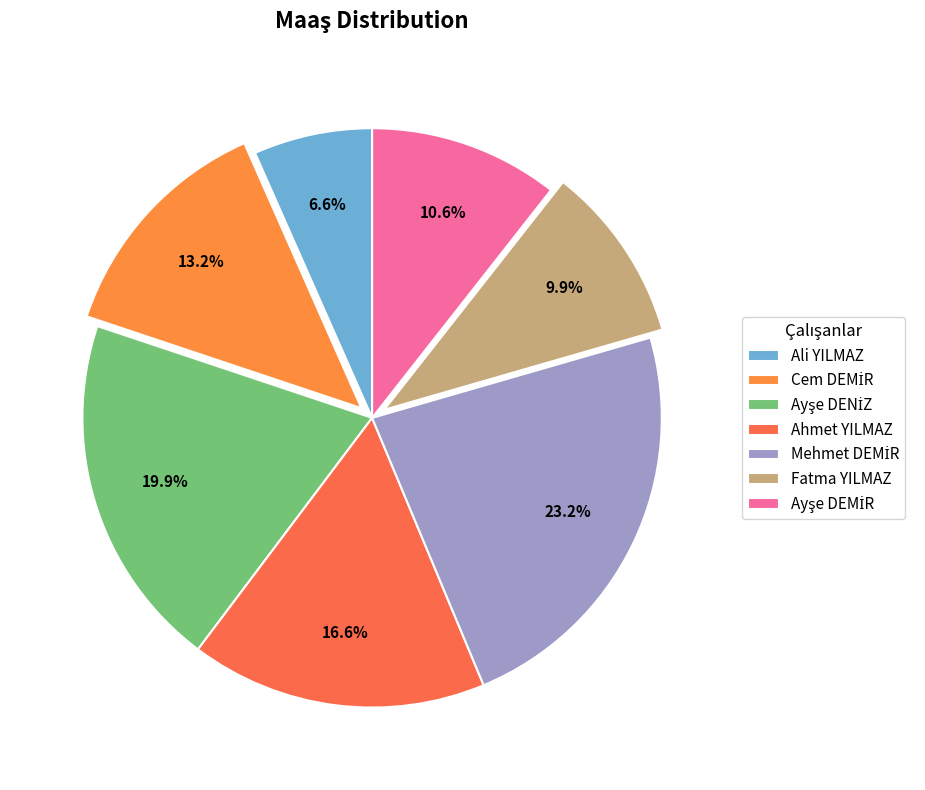

True or false: Ayşe DENİZ accounts for 20% of the total.

True